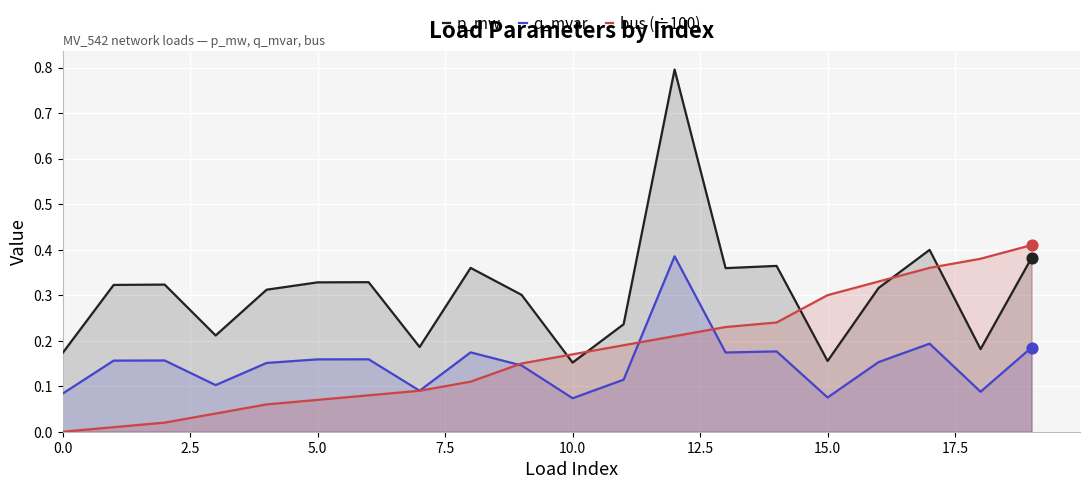

Which series has the largest total across all categories?

p_mw